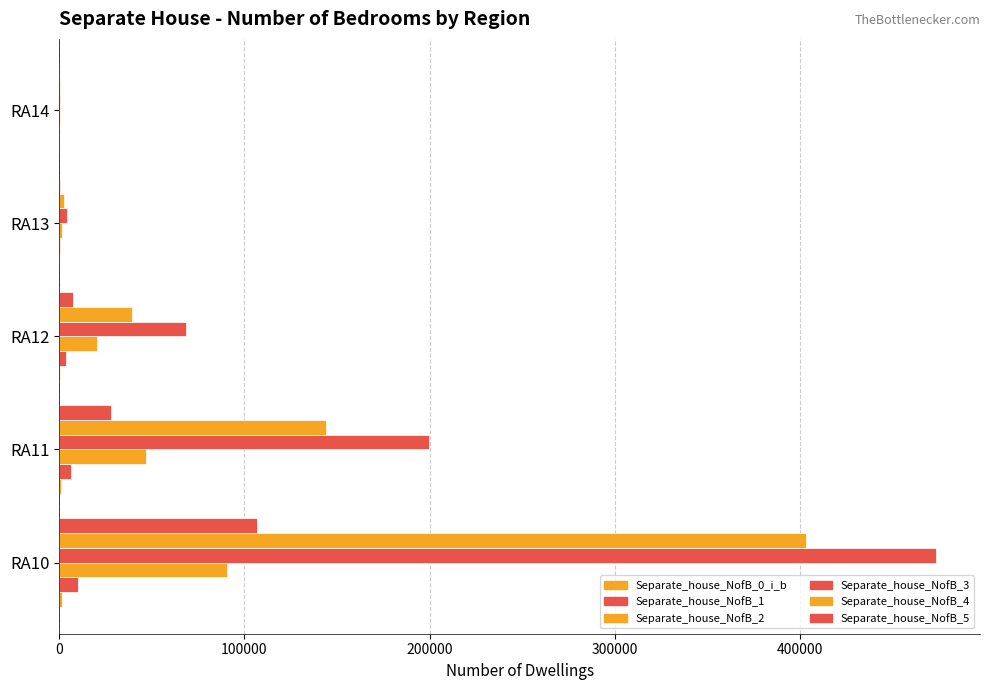

How many distinct data groups are displayed?

6